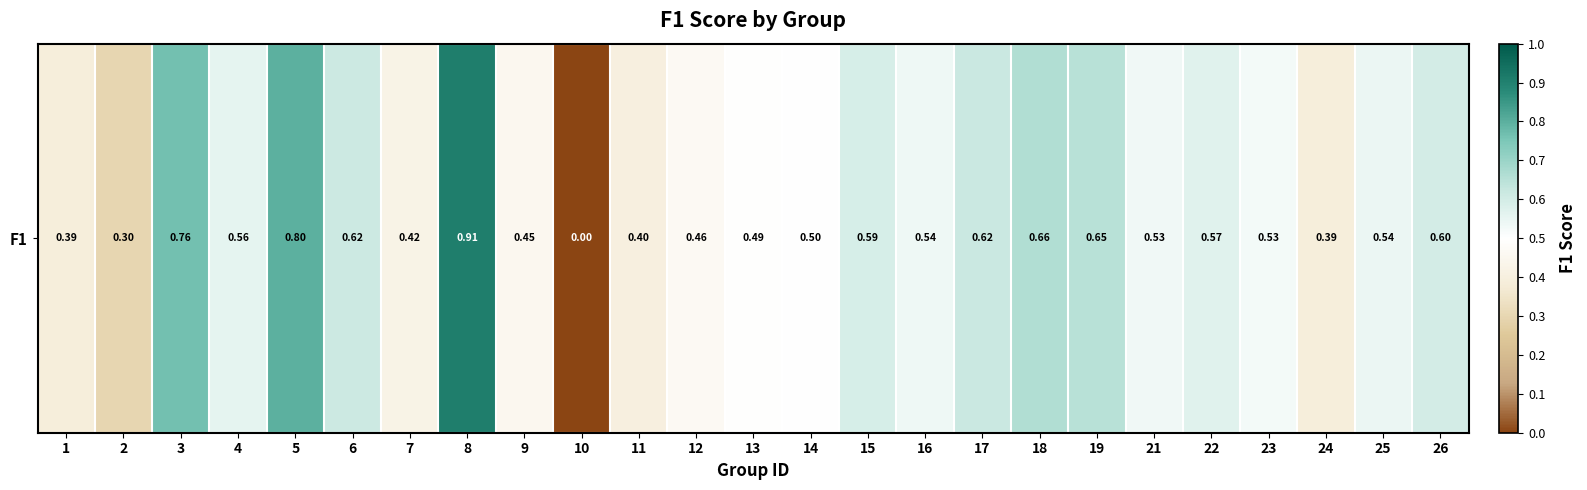

The chart shows a value of 0.2 at 12. True or false?

False